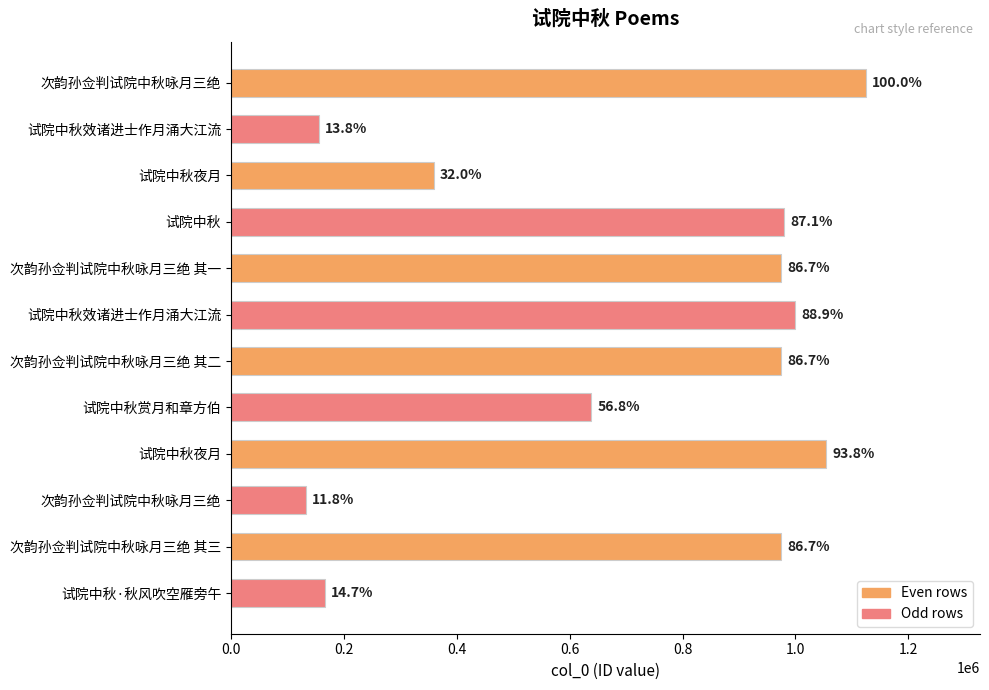

Approximately how many times larger is the value at 次韵孙佥判试院中秋咏月三绝 其二 compared to 试院中秋效诸进士作月涌大江流?

6.3